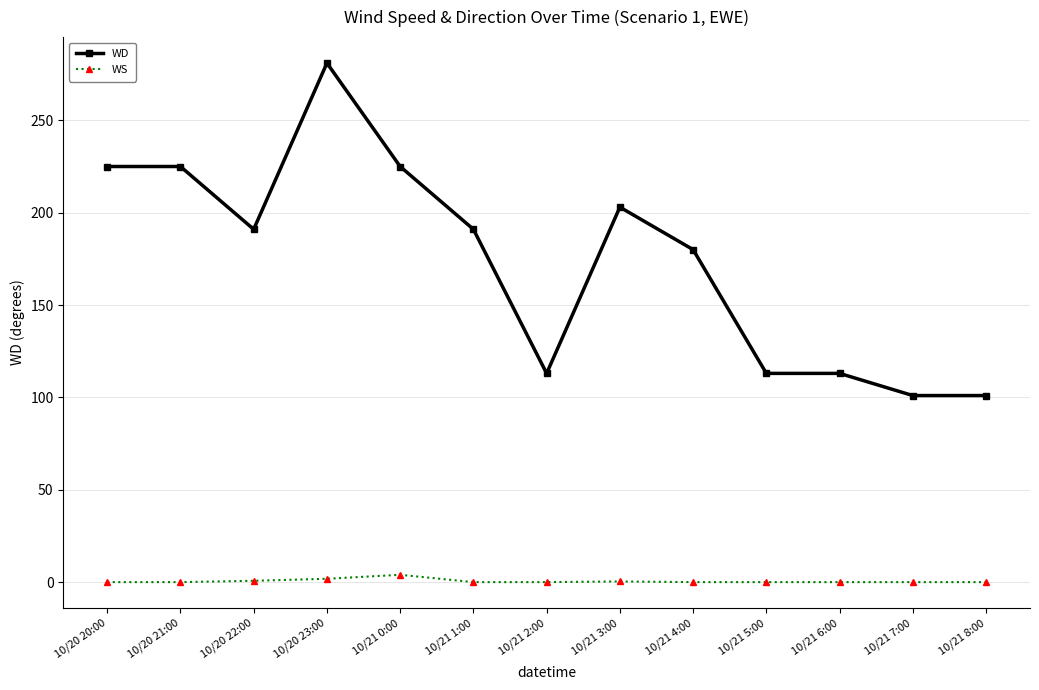

True or false: WS has more than 0 interior local peaks.

True